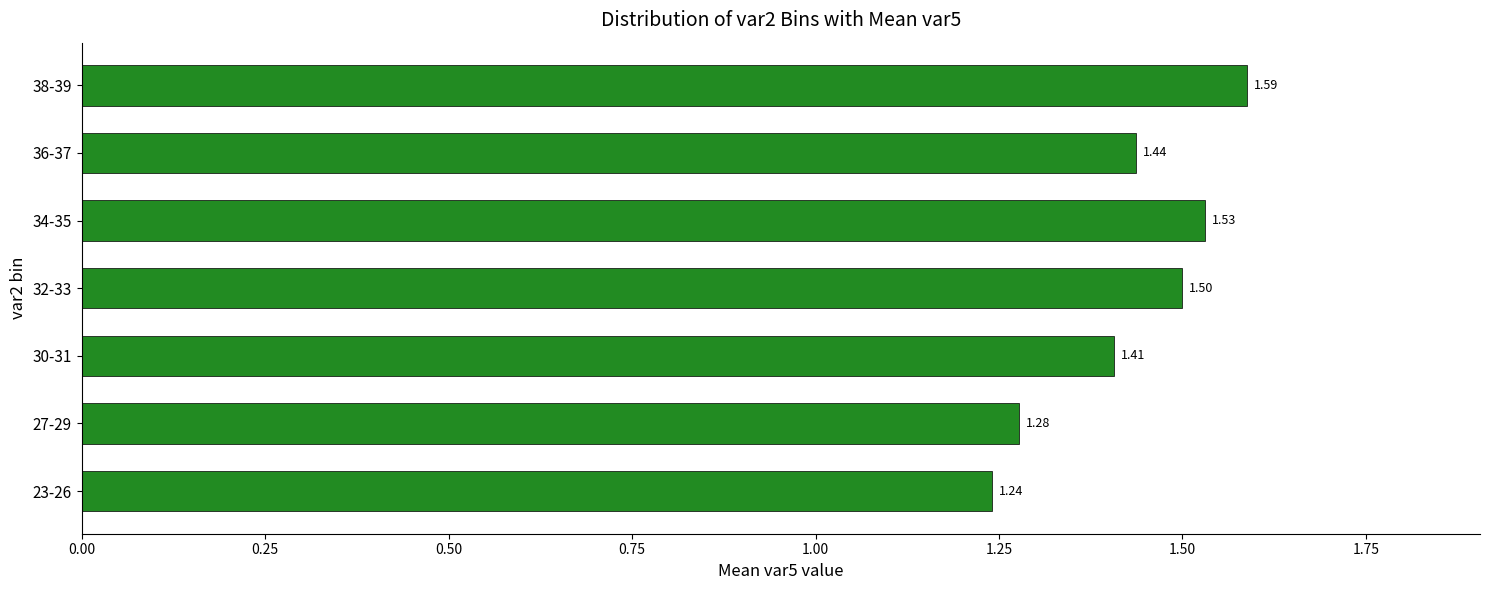

Which has a higher value, 27-29 or 36-37?

36-37